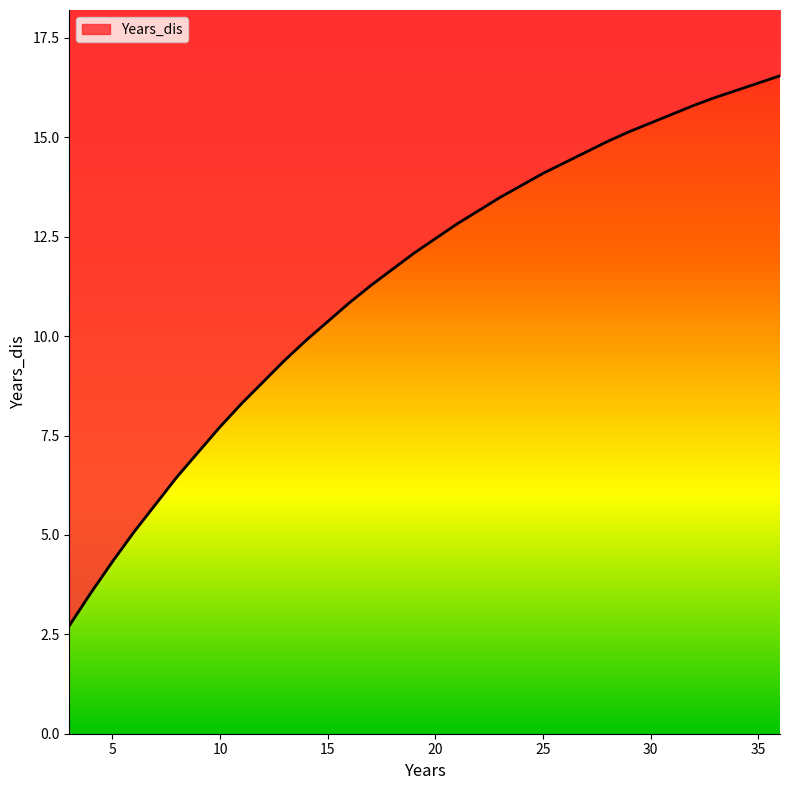

True or false: the data shows 10.2 at 29.

False